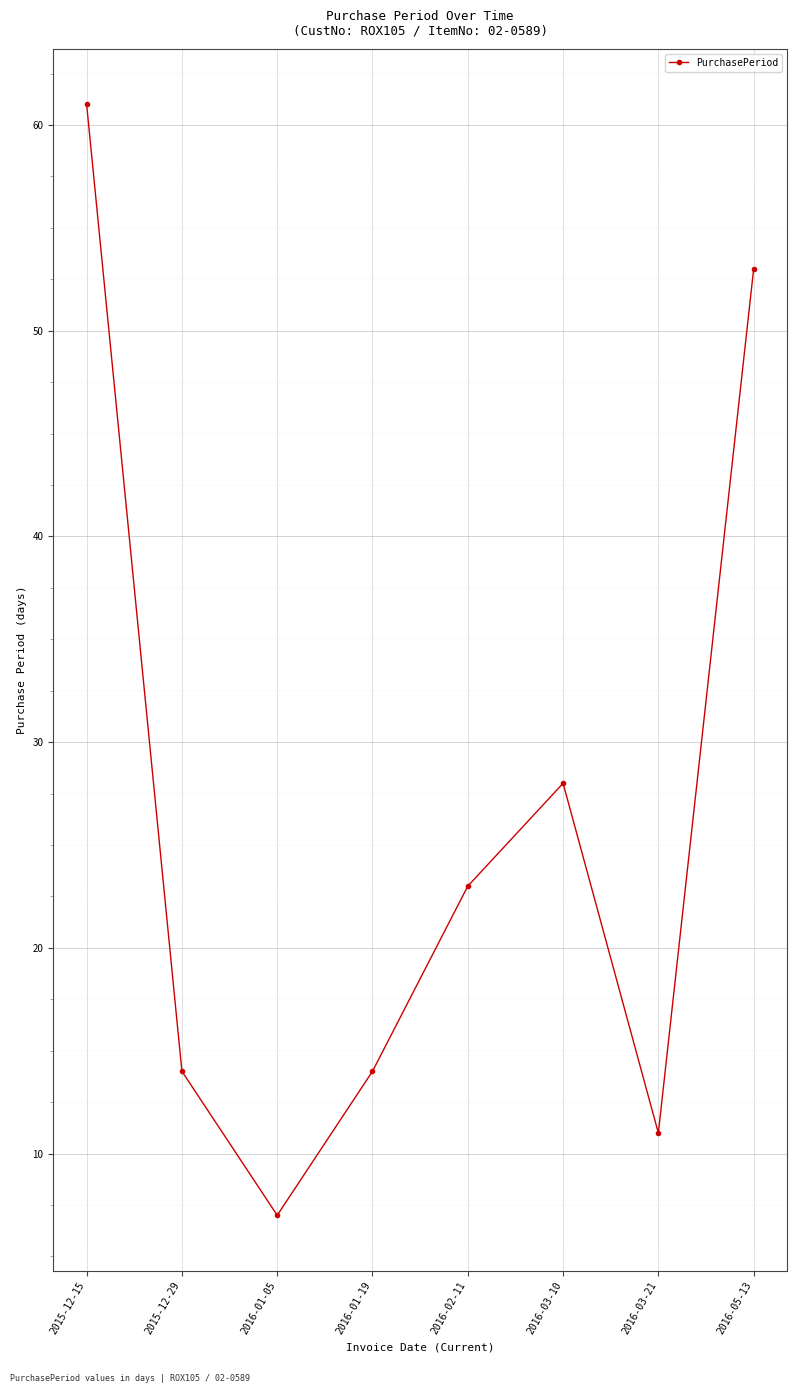

Reading left to right, extract all data points from this chart.

61	14	7	14	23	28	11	53